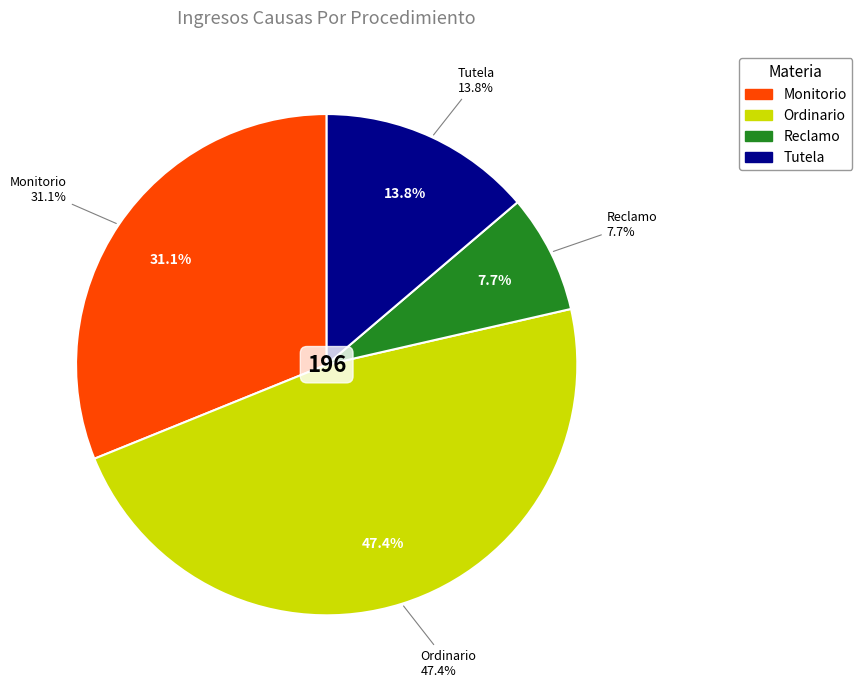

Rank the categories by value from lowest to highest.

Reclamo, Tutela, Monitorio, Ordinario